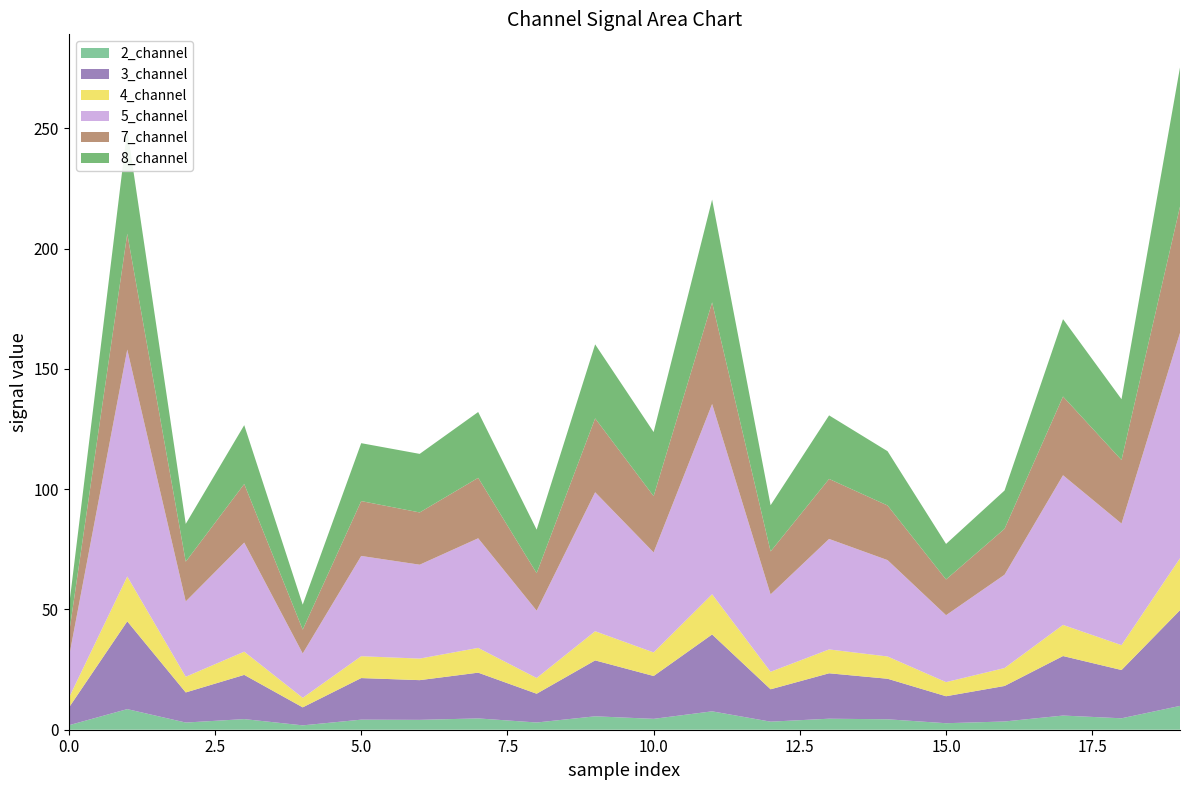

Reading right to left, transcribe all the data shown in this chart.

2_channel: 19=9.9	18=4.8	17=5.9	16=3.4	15=2.7	14=4.3	13=4.6	12=3.4	11=7.6	10=4.5	9=5.6	8=3.0	7=4.7	6=4.1	5=4.2	4=1.8	3=4.4	2=3.0	1=8.6	0=1.9
3_channel: 19=39.8	18=20.1	17=24.7	16=14.8	15=11.2	14=16.9	13=18.9	12=13.5	11=32.0	10=17.8	9=23.2	8=12.0	7=19.0	6=16.5	5=17.3	4=7.5	3=18.4	2=12.5	1=36.5	0=7.3
4_channel: 19=21.6	18=10.3	17=12.9	16=7.5	15=5.9	14=9.3	13=9.9	12=7.3	11=16.7	10=9.8	9=12.1	8=6.5	7=10.3	6=9.0	5=9.1	4=4.0	3=9.7	2=6.5	1=18.6	0=4.0
5_channel: 19=93.7	18=50.5	17=62.2	16=38.8	15=27.8	14=40.1	13=45.9	12=32.2	11=79.1	10=41.6	9=57.8	8=28.0	7=45.6	6=39.0	5=41.7	4=18.4	3=45.3	2=31.3	1=94.3	0=16.7
7_channel: 19=52.5	18=26.4	17=32.7	16=19.1	15=14.9	14=22.7	13=24.9	12=17.9	11=42.3	10=23.4	9=30.7	8=15.6	7=25.1	6=21.7	5=22.8	4=9.9	3=24.3	2=16.5	1=48.2	0=9.5
8_channel: 19=57.8	18=25.3	17=32.2	16=15.9	15=14.8	14=22.6	13=26.4	12=19.2	11=42.7	10=26.6	9=30.8	8=18.1	7=27.4	6=24.3	5=24.1	4=10.4	3=24.5	2=15.7	1=43.3	0=11.1